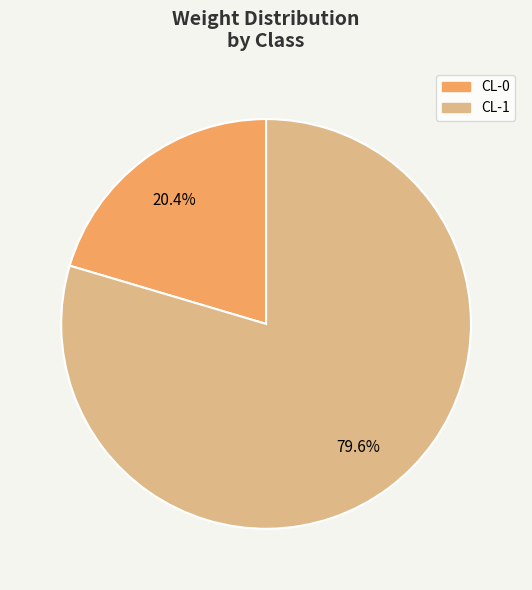

To the nearest percent, what is the difference between the CL-1 and CL-0 slice percentages?

59%